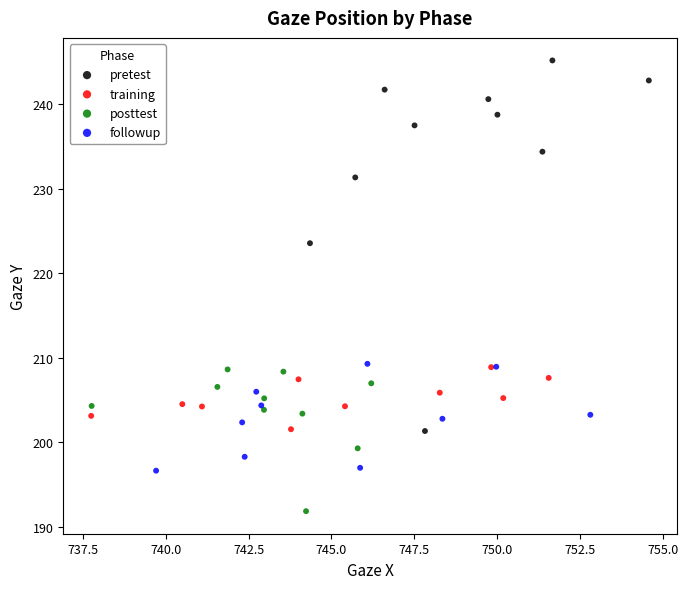

Which series reaches the maximum Y coordinate?

pretest